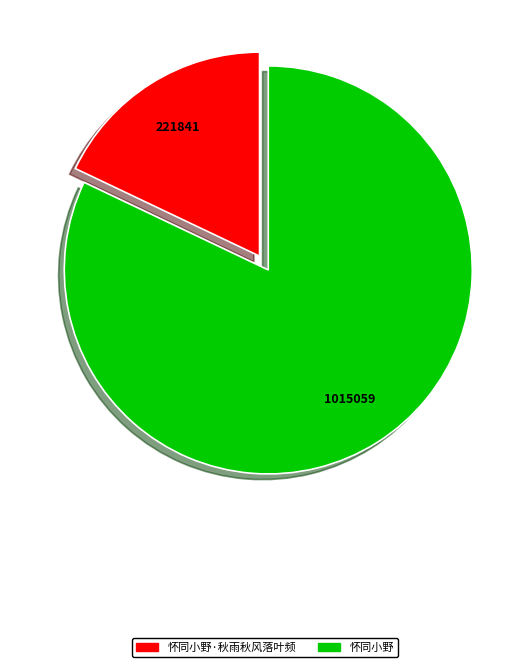

Is there a majority slice in this chart?

Yes